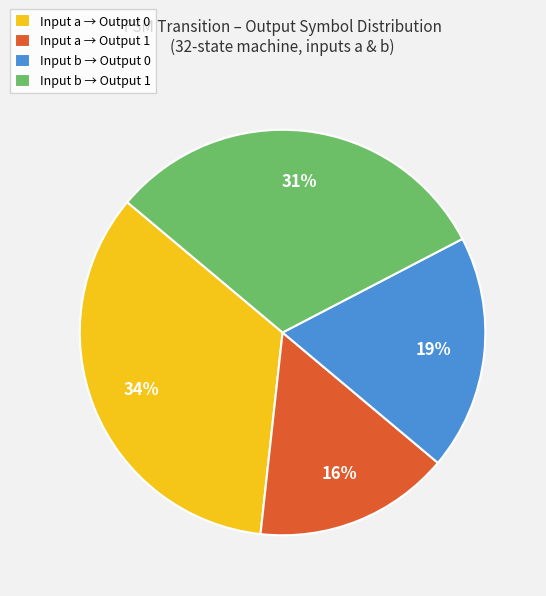

How many slices are in this pie chart?

4